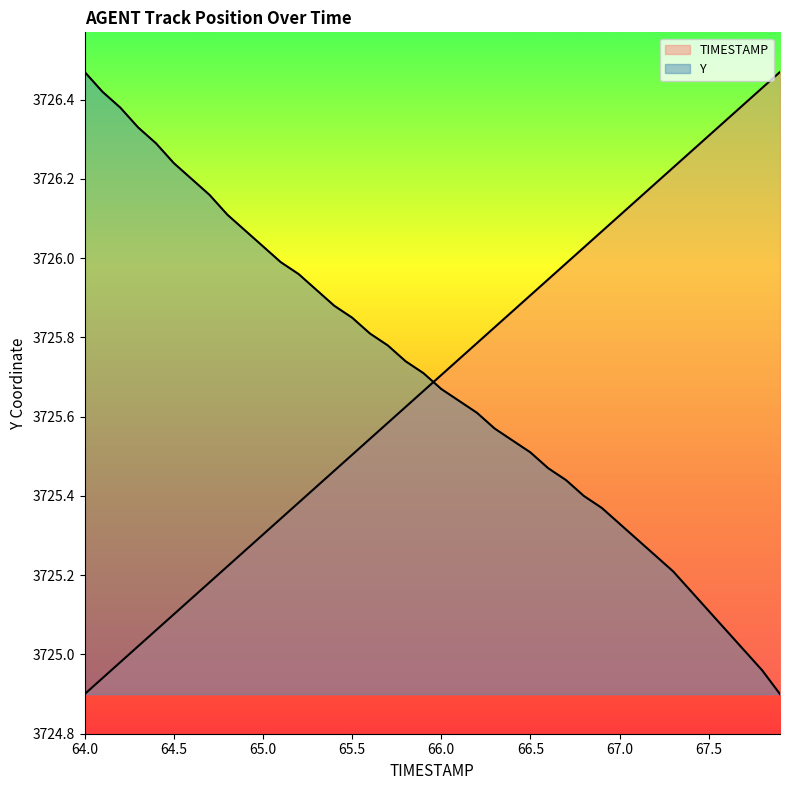

At which label is TIMESTAMP closest to 3725?

64.2